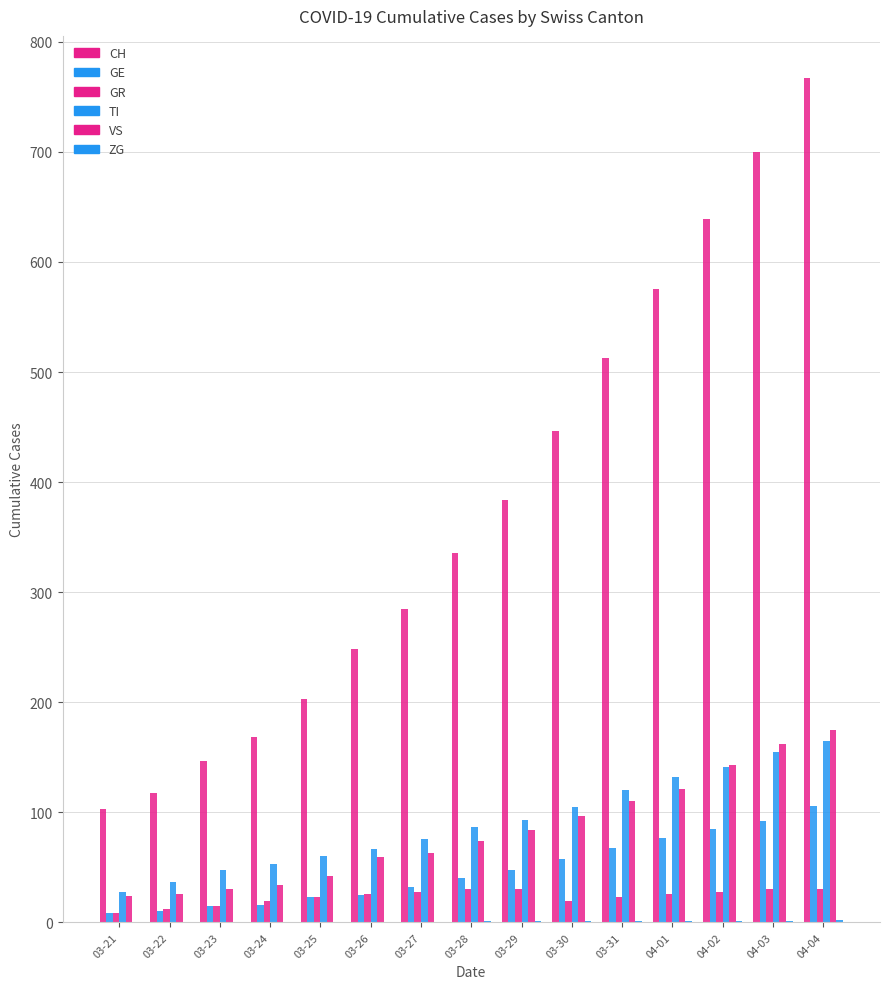

What is the difference between the highest and lowest values at 03-25?

203